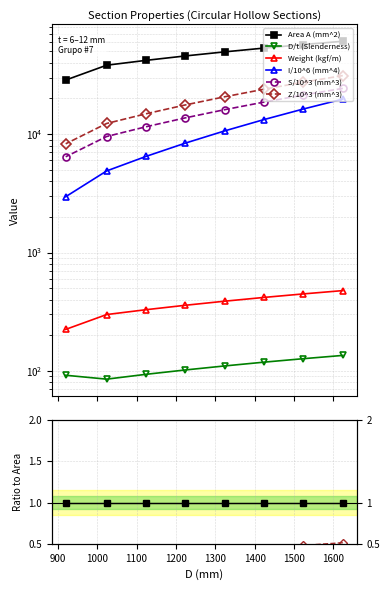

Between 1400 and 1500, which series saw the biggest shift?

Z/10^3 (mm^3)